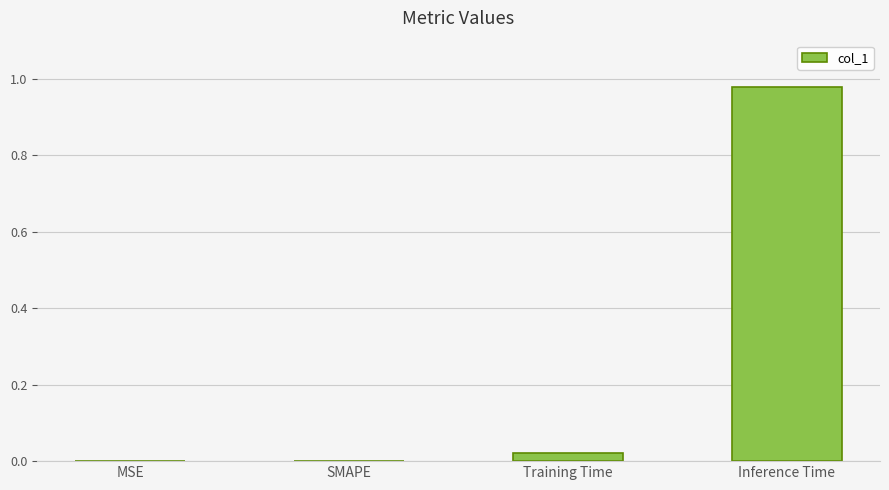

What is the average value?

0.2